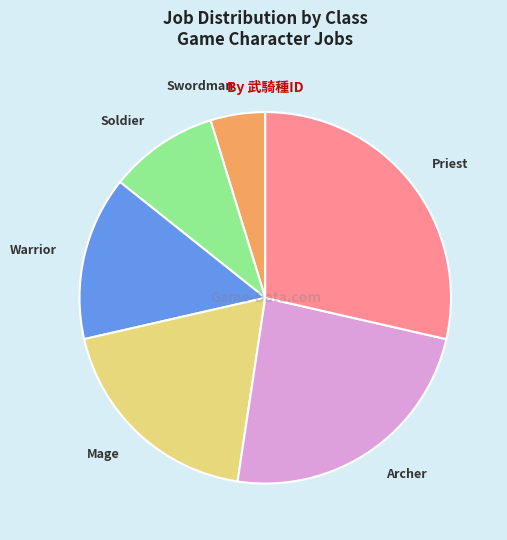

What is the ratio of the value at Mage to the value at Warrior?

1.3